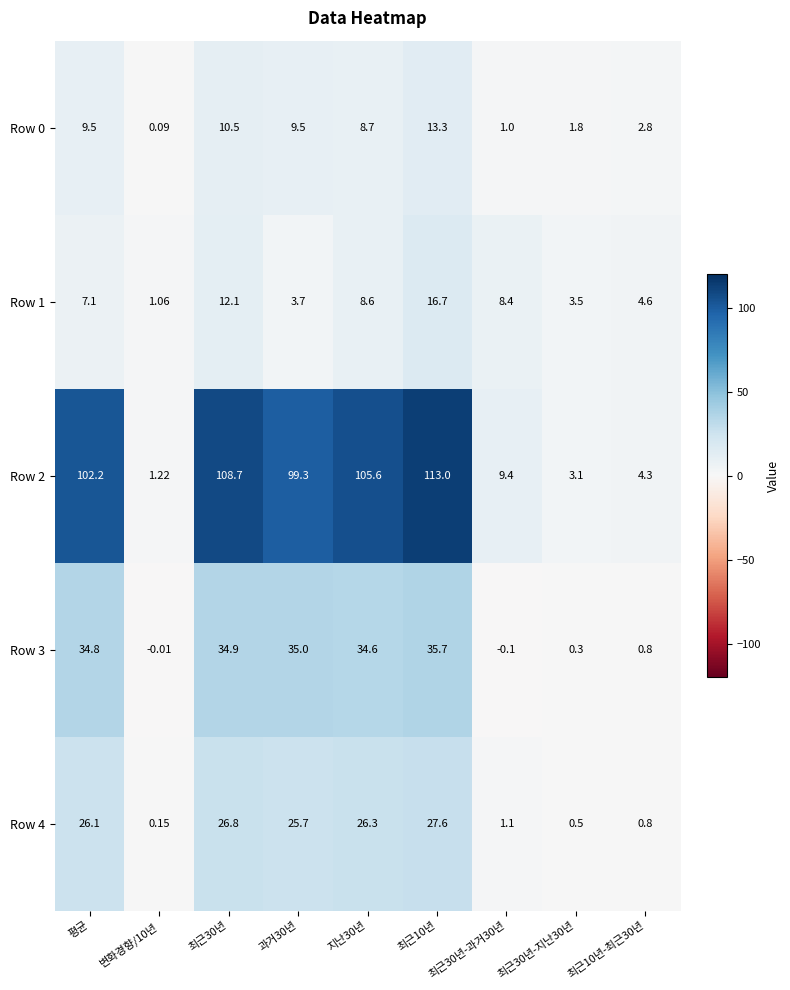

Where does the Row 2 series first go above 99?

평균